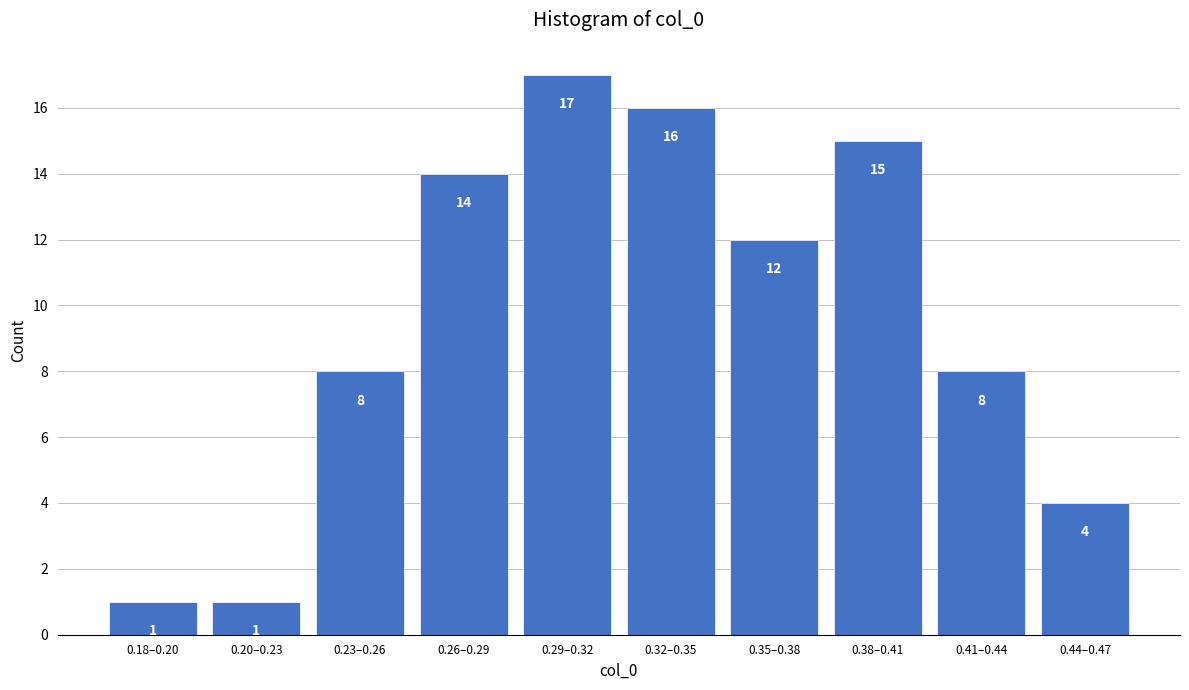

Reading right to left, transcribe all the data shown in this chart.

0.44–0.47=4	0.41–0.44=8	0.38–0.41=15	0.35–0.38=12	0.32–0.35=16	0.29–0.32=17	0.26–0.29=14	0.23–0.26=8	0.20–0.23=1	0.18–0.20=1